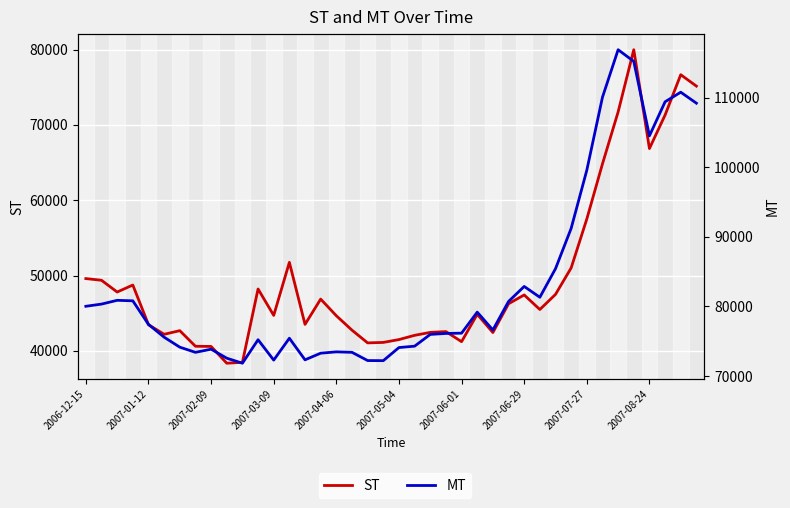

Rank the series by their average value, from highest to lowest.

MT, ST